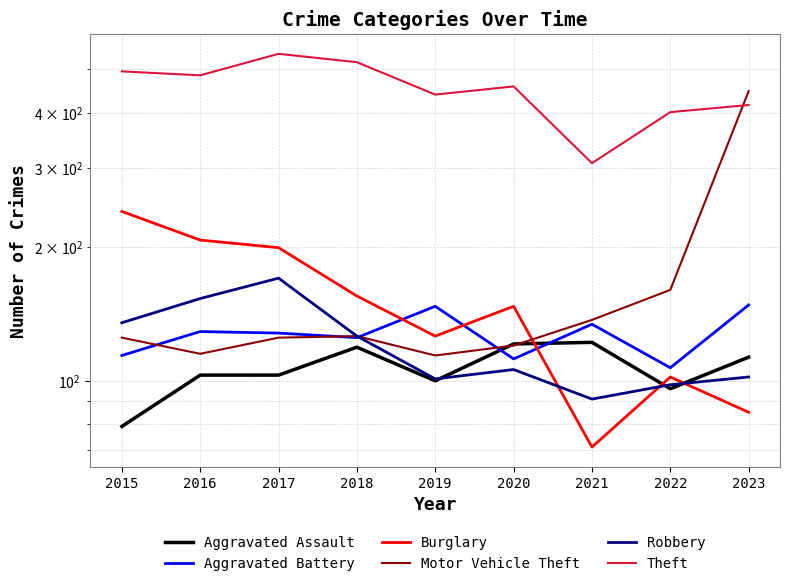

Reading left to right, extract all data points from this chart.

Aggravated Assault: 79	103	103	119	100	121	122	96	113
Aggravated Battery: 114	129	128	125	147	112	134	107	148
Burglary: 240	207	199	155	126	147	71	102	85
Motor Vehicle Theft: 125	115	125	126	114	120	137	160	447
Robbery: 135	153	170	126	101	106	91	98	102
Theft: 495	485	542	519	439	458	308	401	416